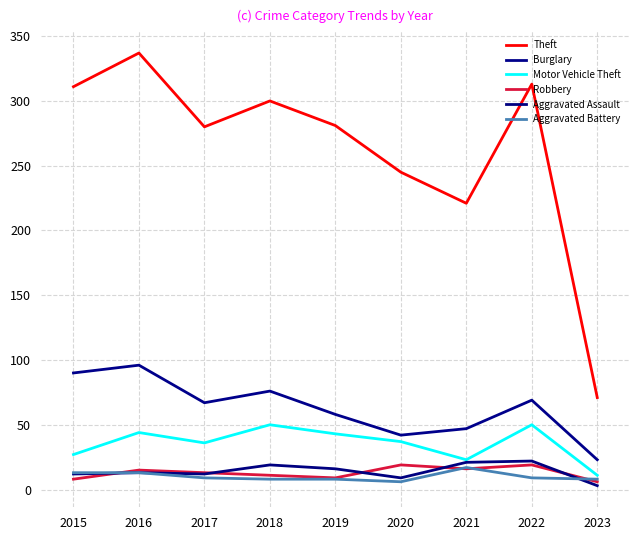

At 2023, list the series in order from smallest to largest.

Aggravated Assault, Robbery, Aggravated Battery, Motor Vehicle Theft, Burglary, Theft